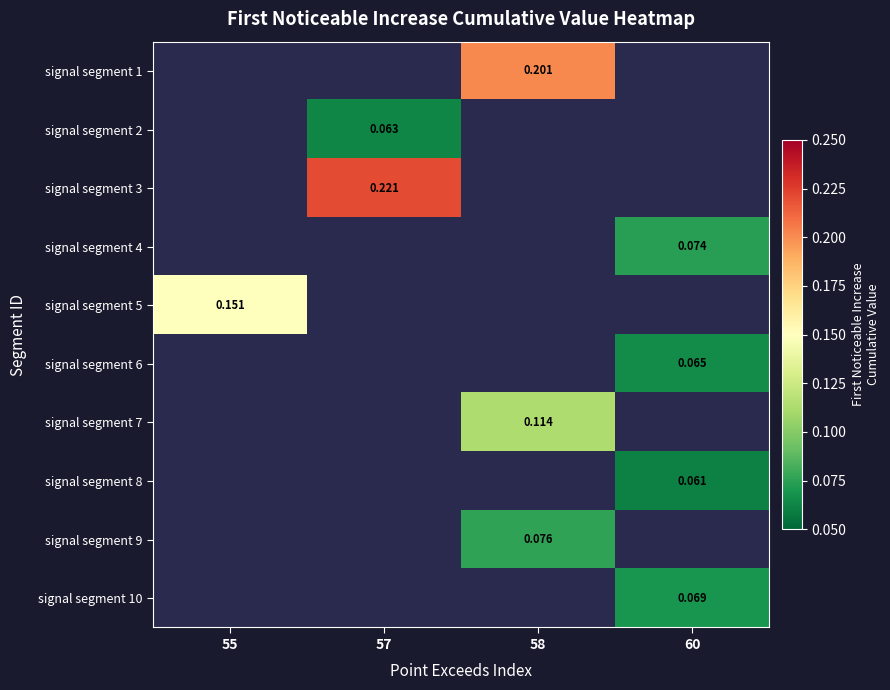

Which has a higher value, 55 or 58?

58